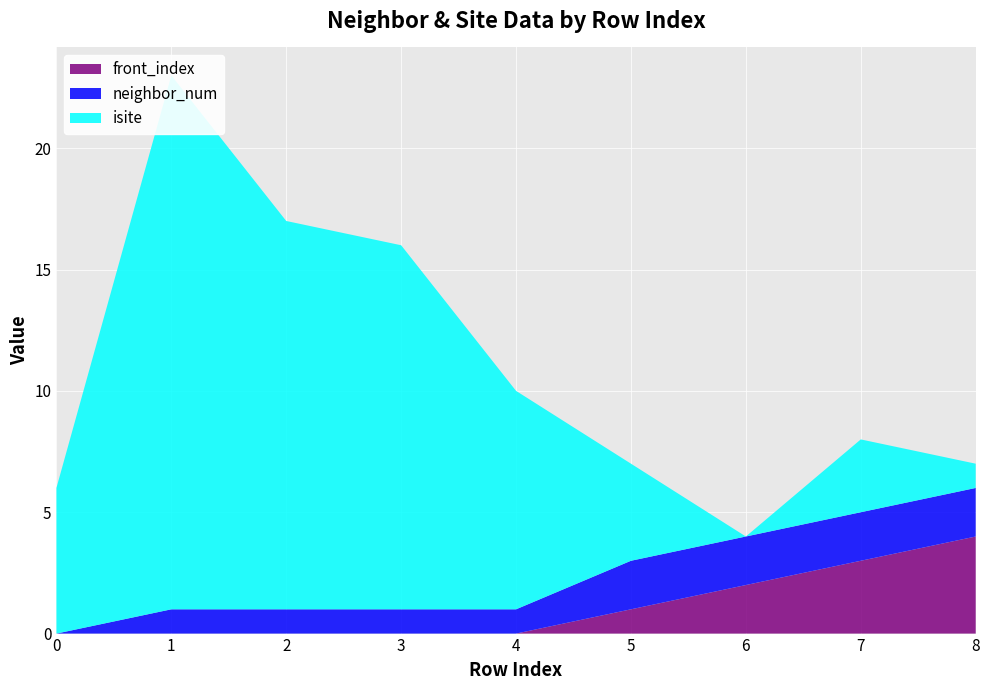

Reading left to right, list all the values displayed in this chart.

neighbor_num: 0	1	1	1	1	2	2	2	2
isite: 6	22	16	15	9	4	0	3	1
front_index: 0	0	0	0	0	1	2	3	4